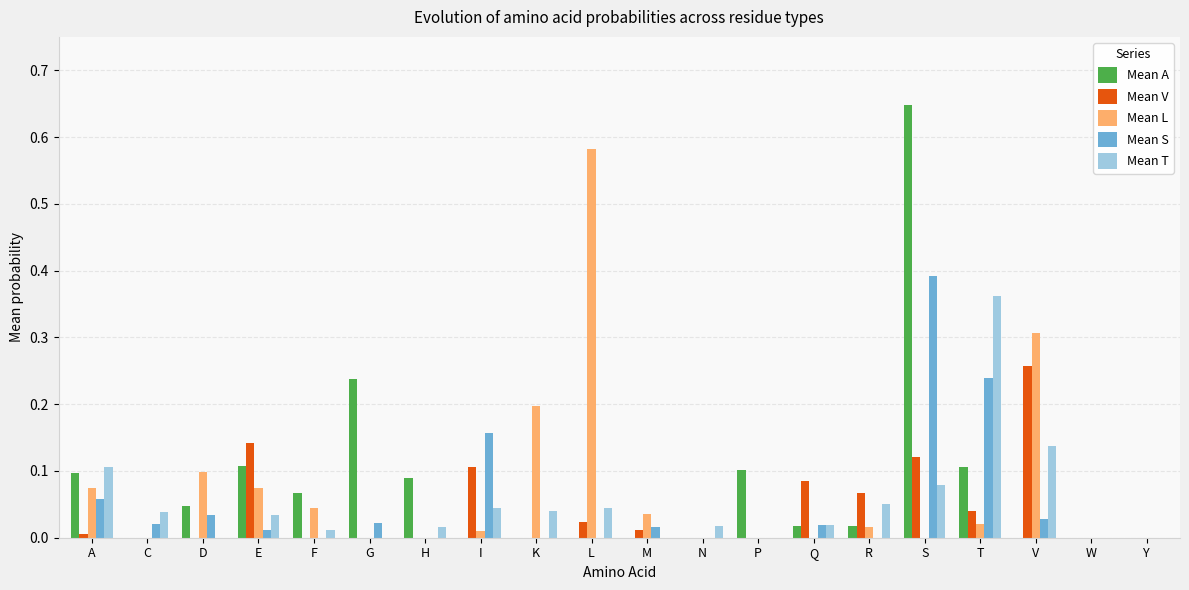

Which category has the highest value in the Mean V series?

V